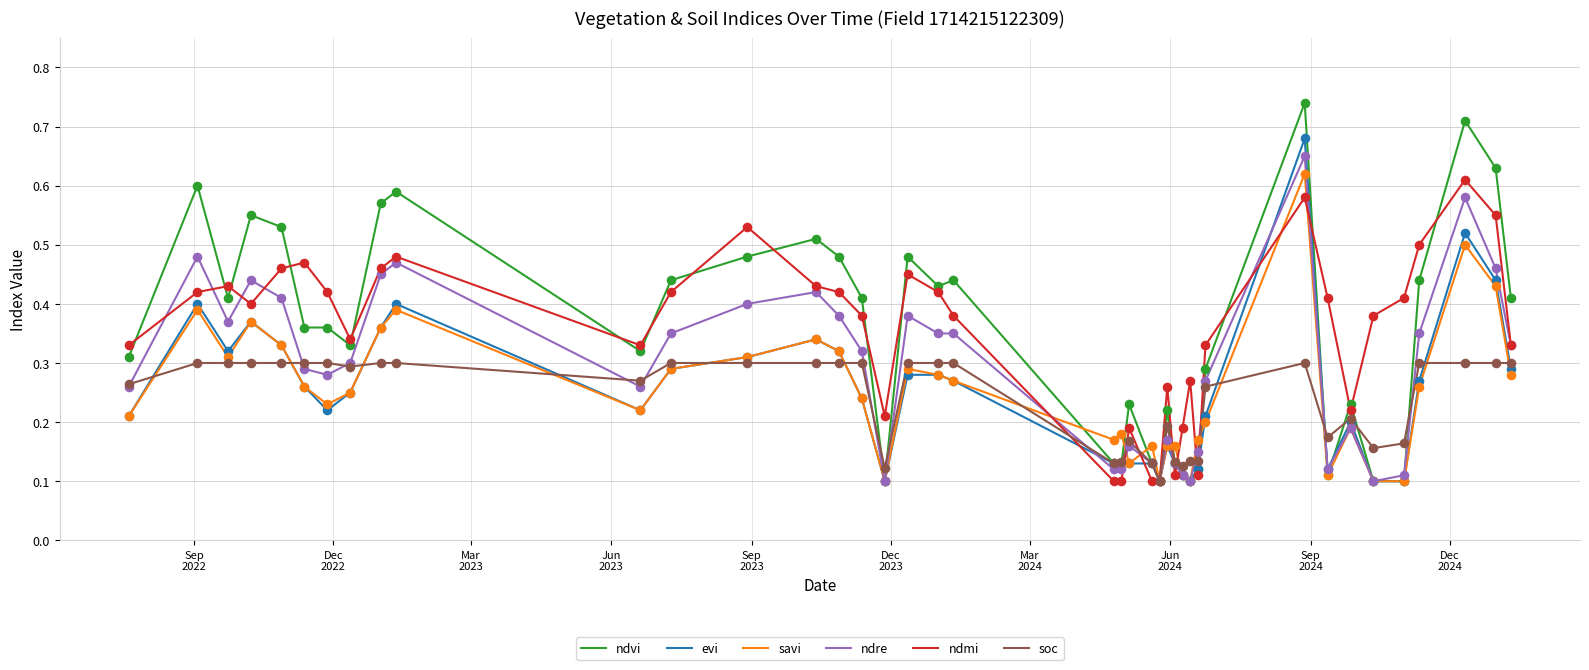

Which series has the widest spread of values?

ndvi